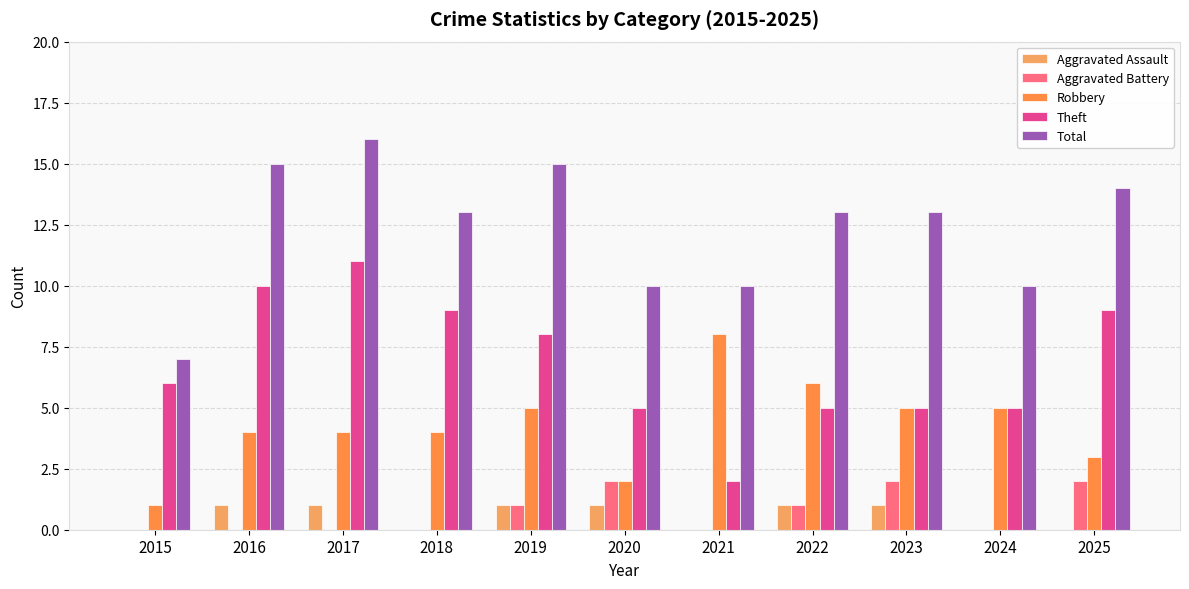

At which category is the sum across all series the highest?

2017